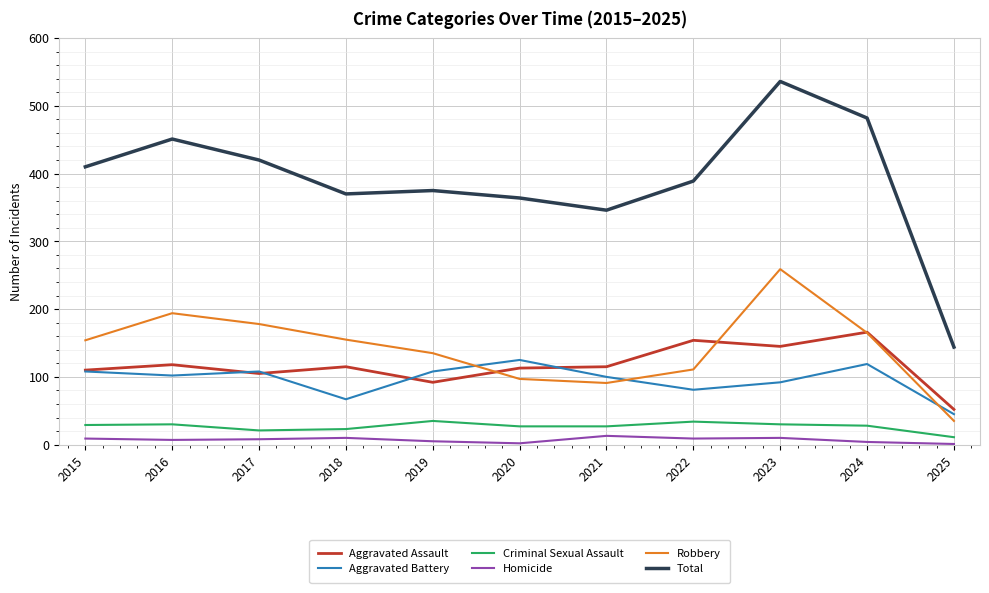

Which series ends up on top after the final intersection of Robbery and Aggravated Assault?

Aggravated Assault